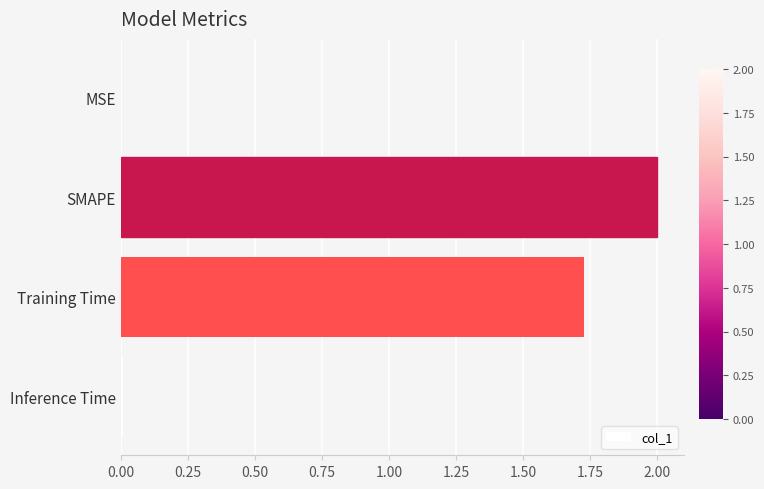

Does the chart contain stacked bars?

No